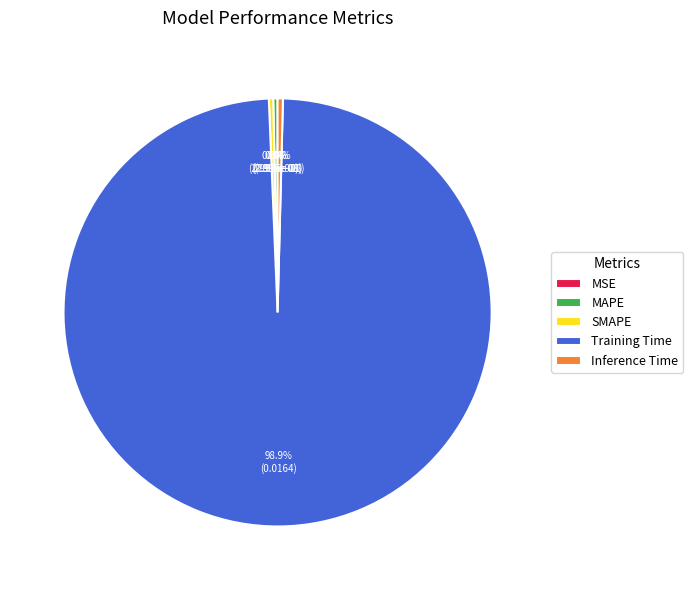

How many segments does this pie chart have?

5